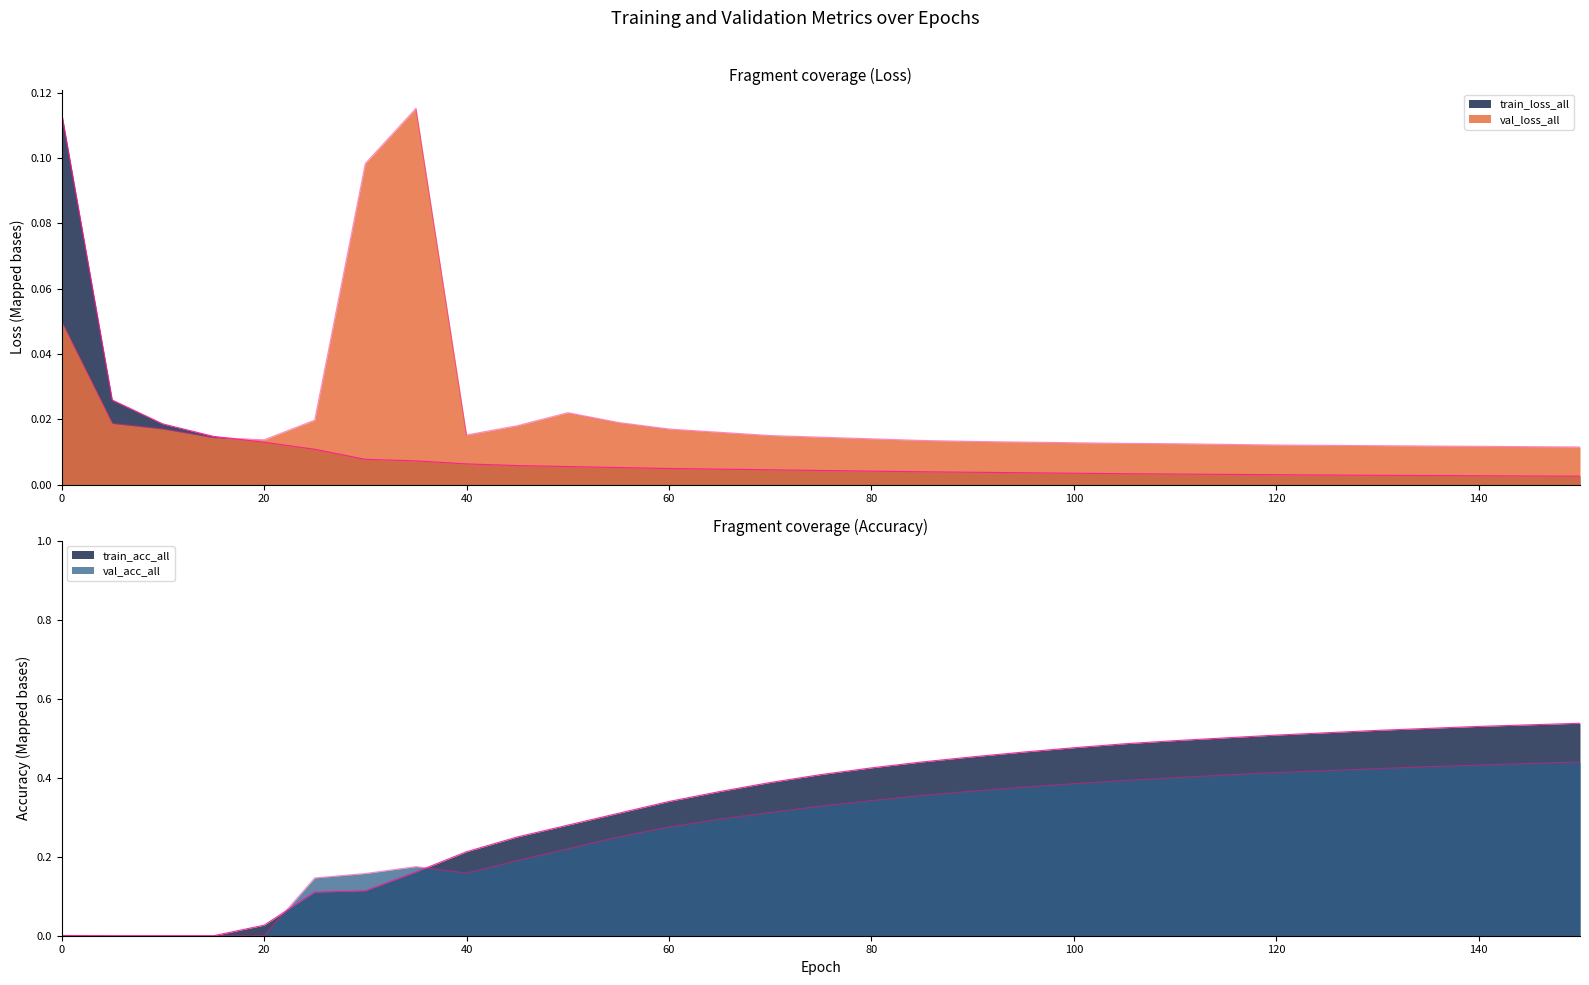

How many interior local peaks does the val_acc_all series have?

1